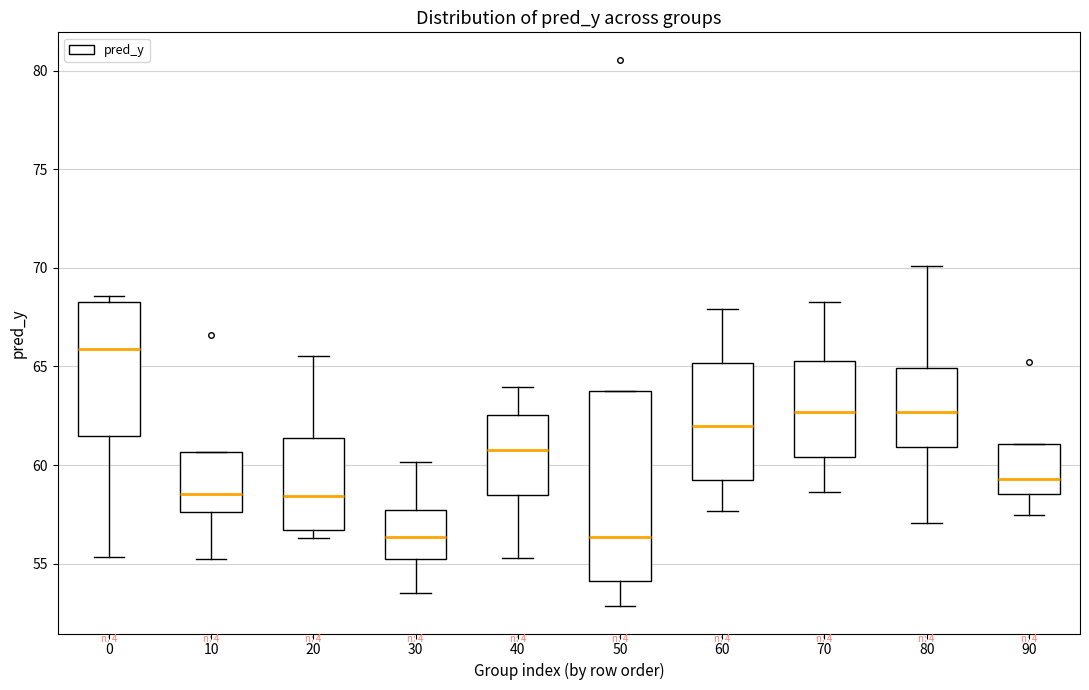

Comparing the boxes themselves (not the whiskers), which one is the tallest?

50